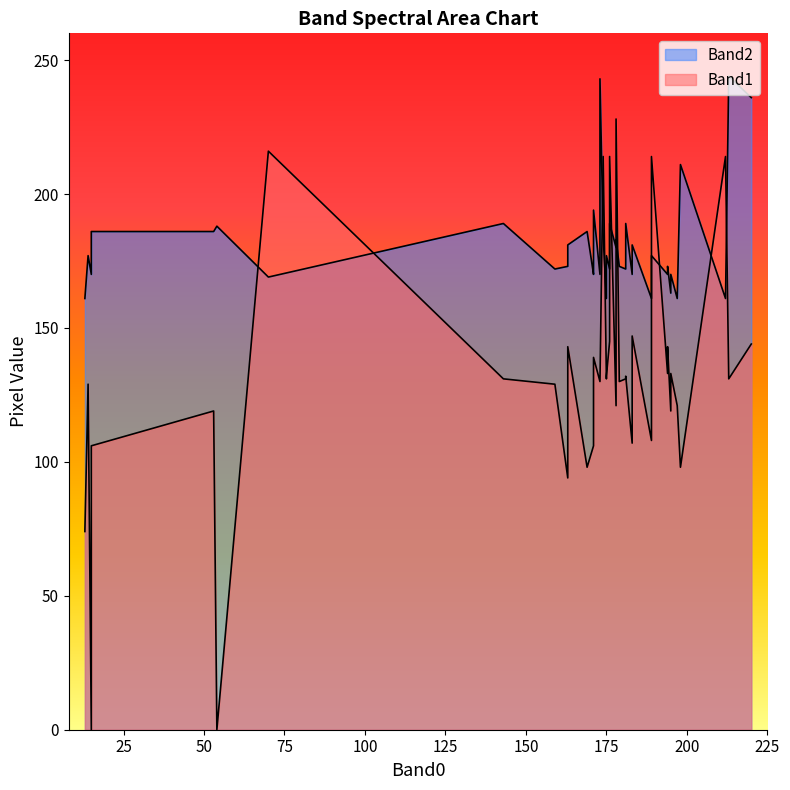

What is the difference between the maximum and minimum values in the Band2 series?

83